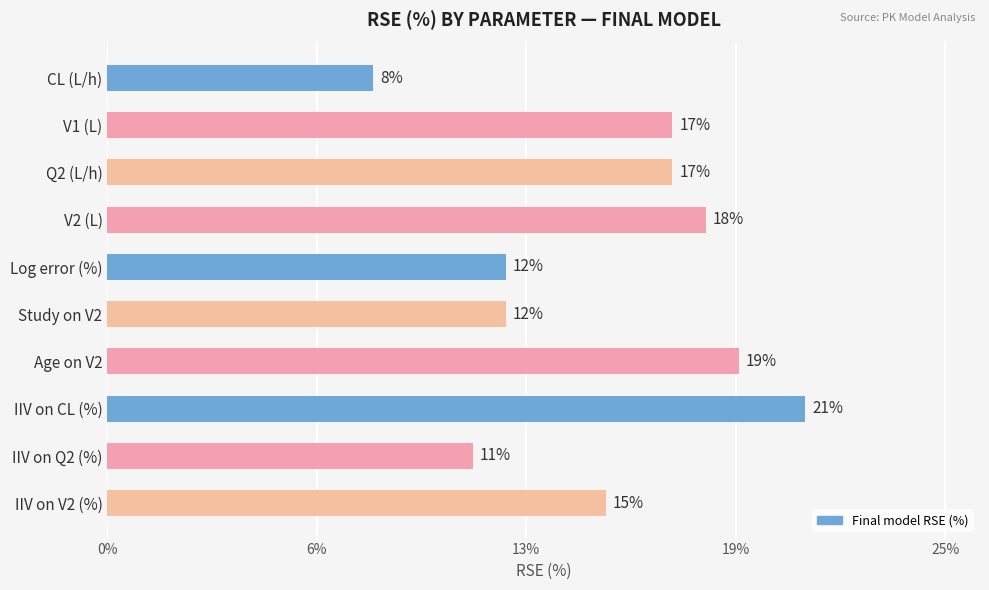

Are the bars horizontal?

Yes